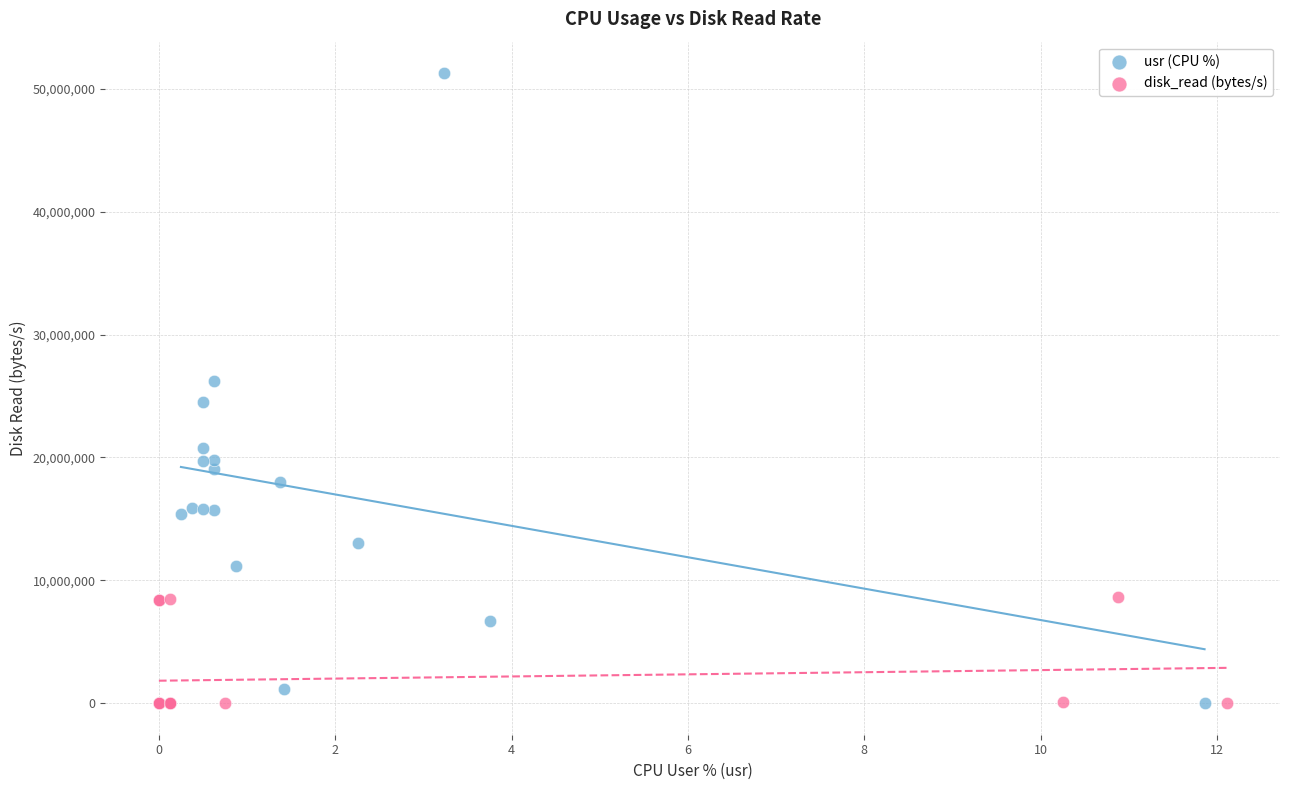

Which series has the largest Y range (max minus min)?

usr (CPU %)